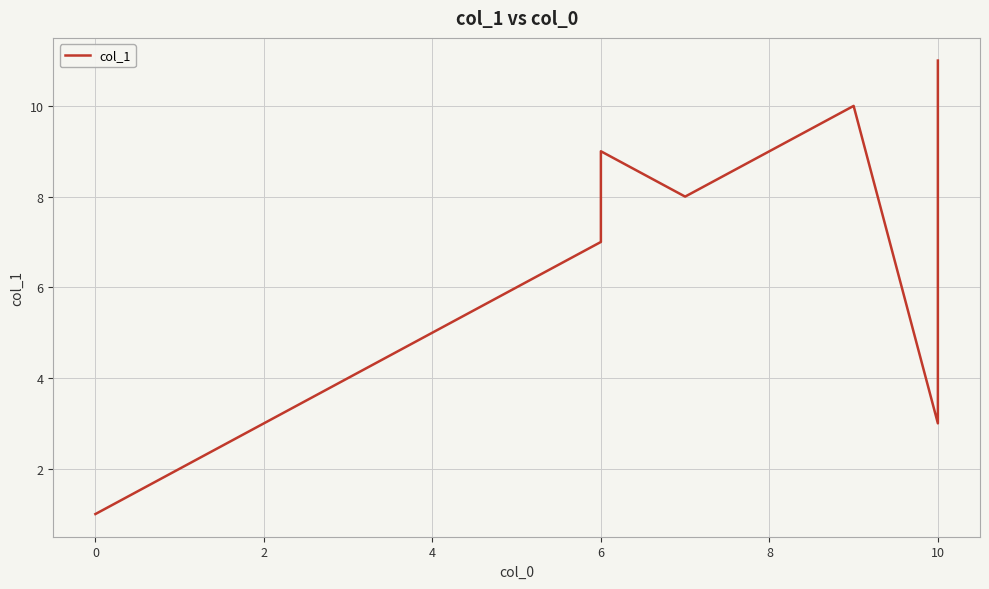

What is the change in value from 10 to 11?

-7